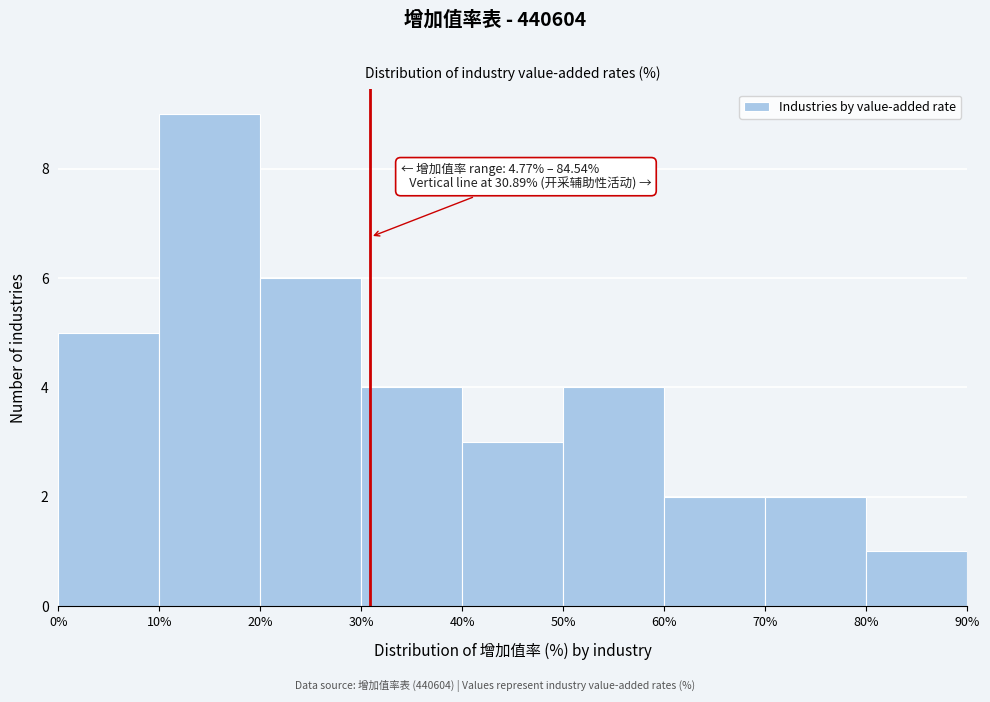

Which range on the x-axis has the tallest bar?

10% to 20%